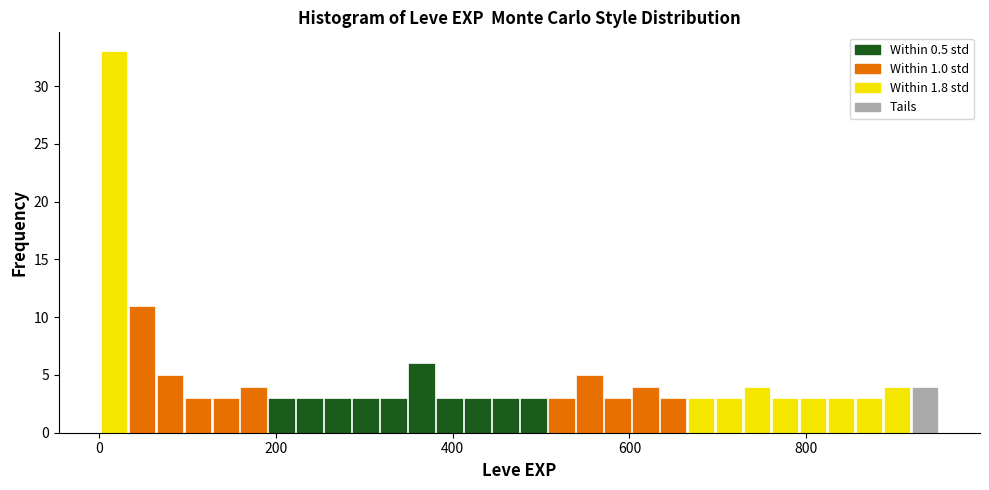

Read against the x-axis, roughly where is the centre of the tallest bar?

20